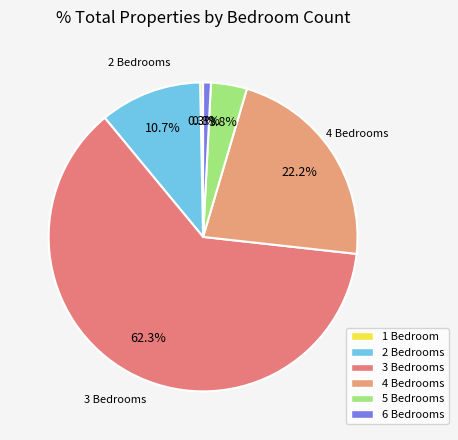

Rank the categories by value from highest to lowest.

3, 4, 2, 5, 6, 1